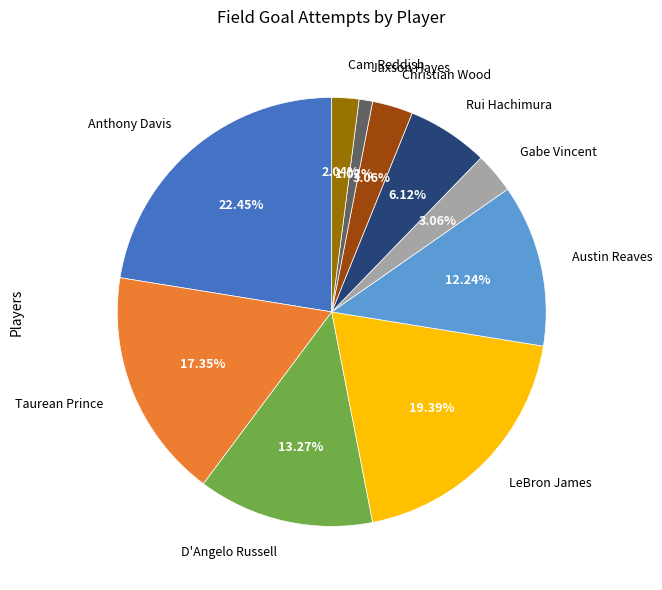

Do LeBron James and Cam Reddish together represent more than half of the pie?

No